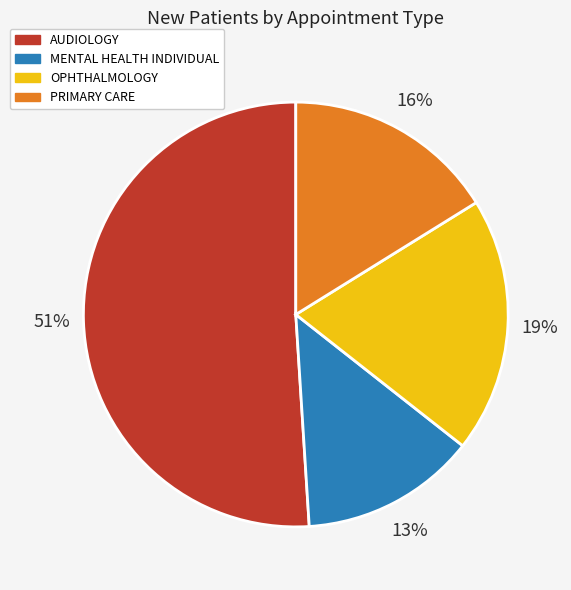

How many segments does this pie chart have?

4